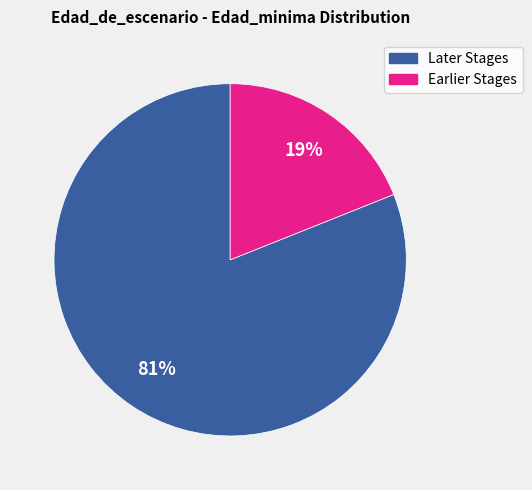

To the nearest percent, what is the average slice percentage?

50%